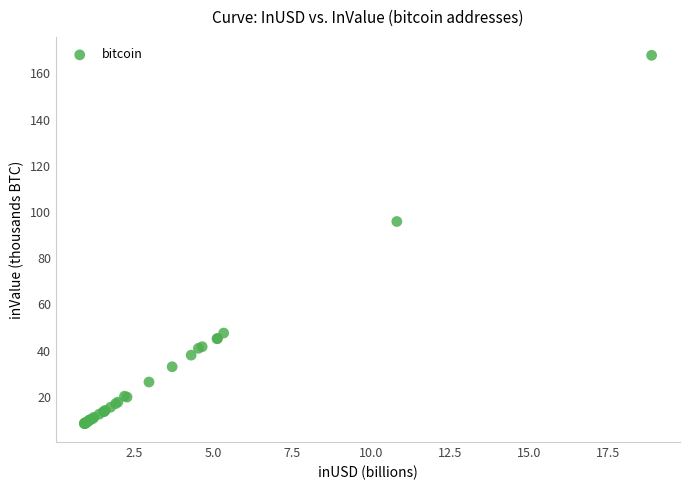

What Y value in the scatter plot is closest to 88?

95.9